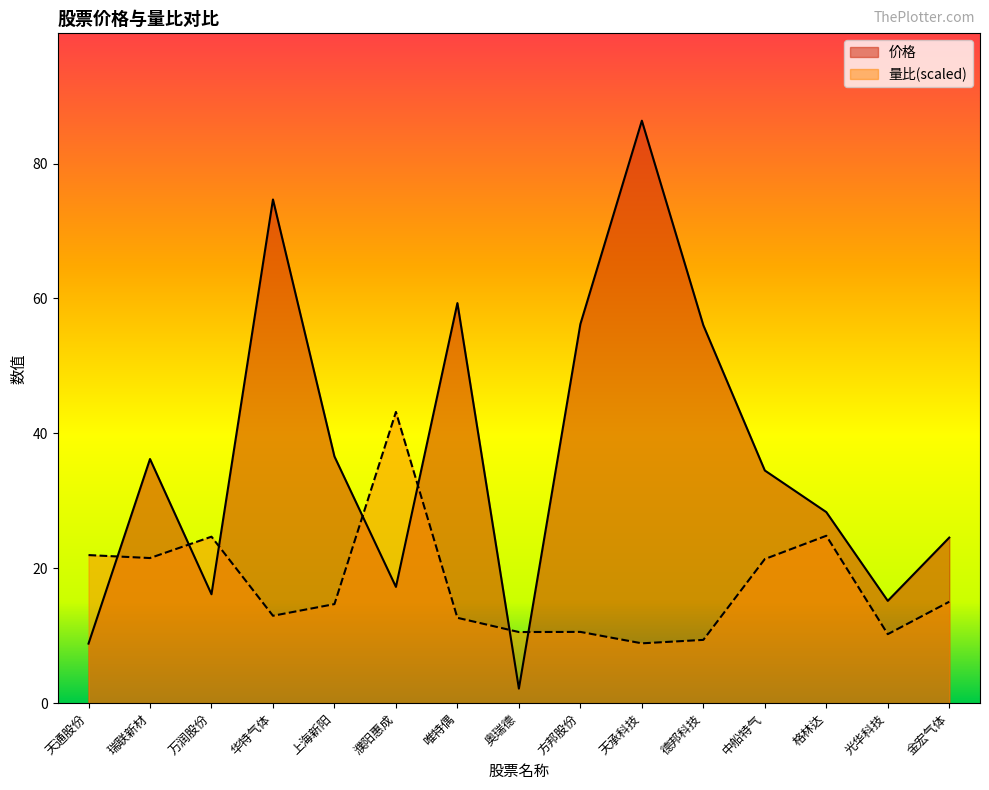

Which series has the widest spread of values?

价格